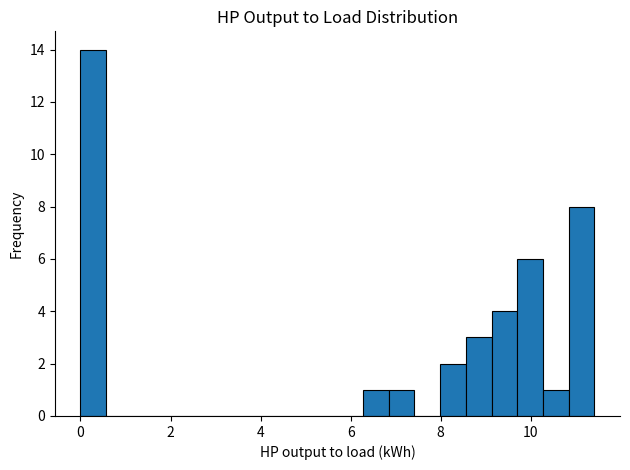

Around what value on the x-axis is the tallest bar? Give the approximate position of its centre, as read against the axis.

0.2